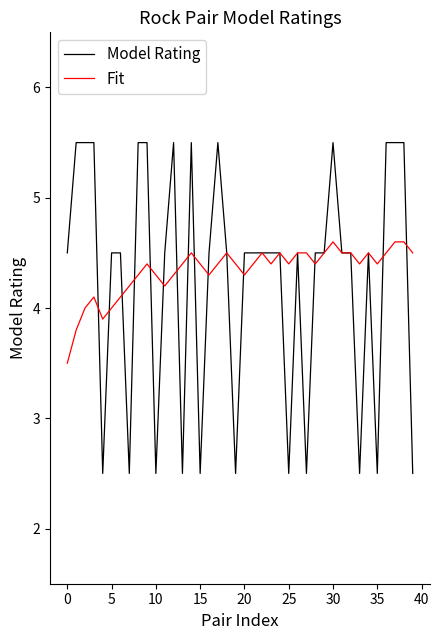

What is the average value of the Fit series?

4.3